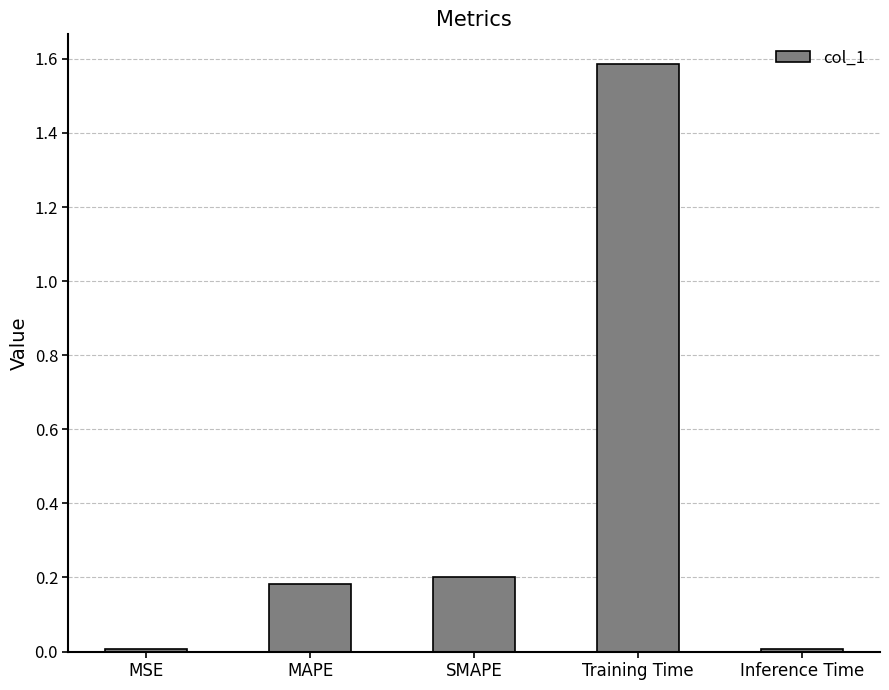

True or false: the data shows 1.6 at Training Time.

True